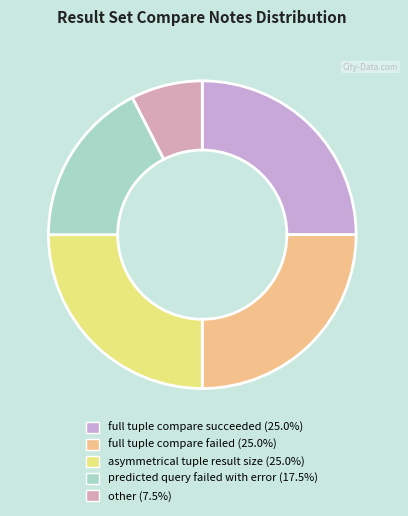

Which slice is the smallest?

other